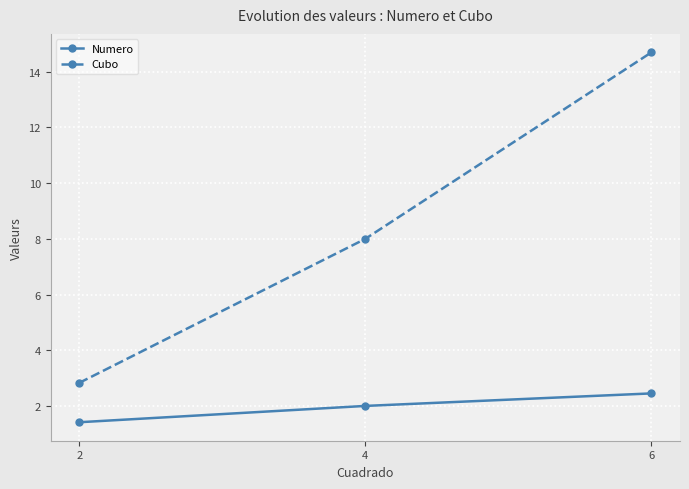

Read the Numero value at 2.

1.4